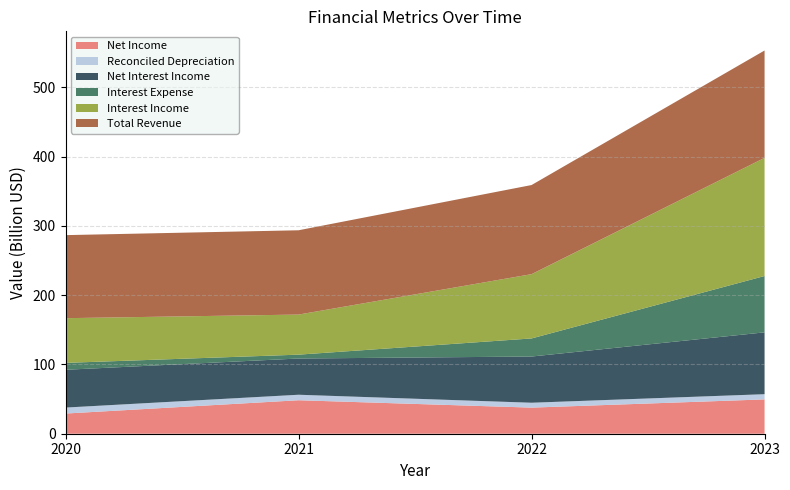

Reading left to right, list all the values displayed in this chart.

Net Income: 29131000000	48334000000	37676000000	49552000000
Reconciled Depreciation: 8614000000	7932000000	7051000000	7512000000
Net Interest Income: 54563000000	52311000000	66710000000	89267000000
Interest Expense: 9960000000	5553000000	26097000000	81321000000
Interest Income: 64523000000	57864000000	92807000000	170588000000
Total Revenue: 119883000000	121685000000	128641000000	154952000000